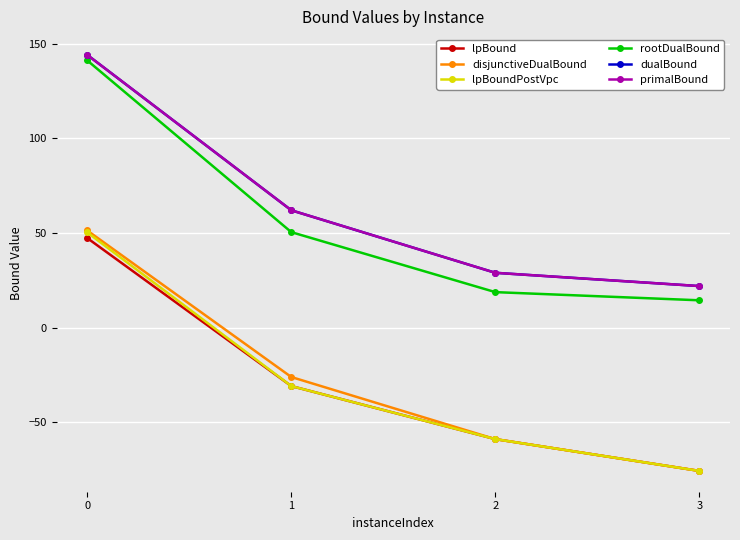

Does the chart display data point markers on the line(s)?

Yes